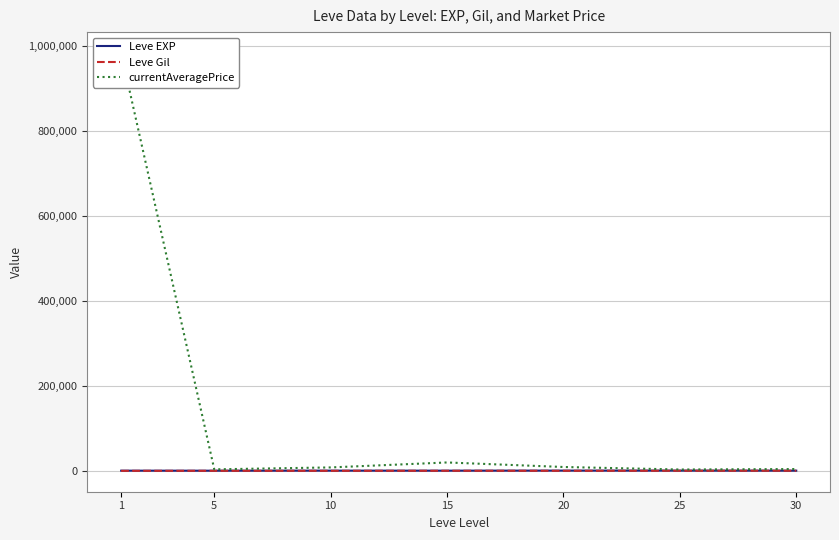

True or false: Leve Gil and currentAveragePrice intersect in this chart.

False